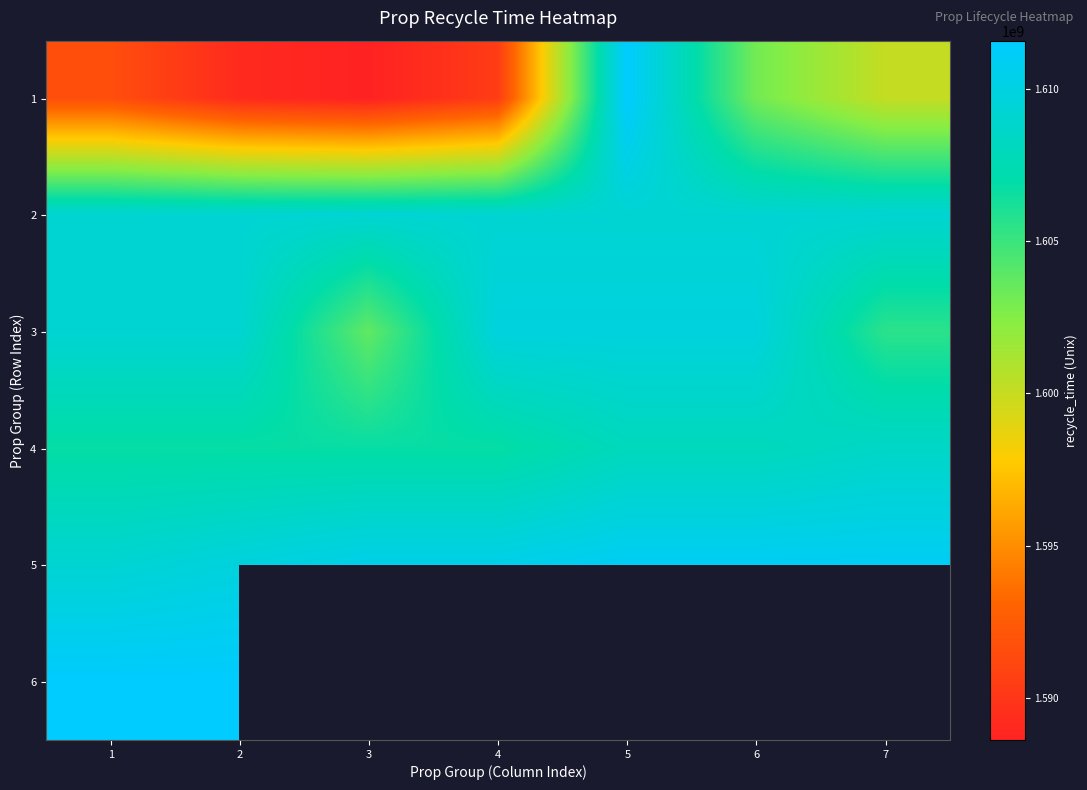

Where does the 3 series first go above 1609171199?

4